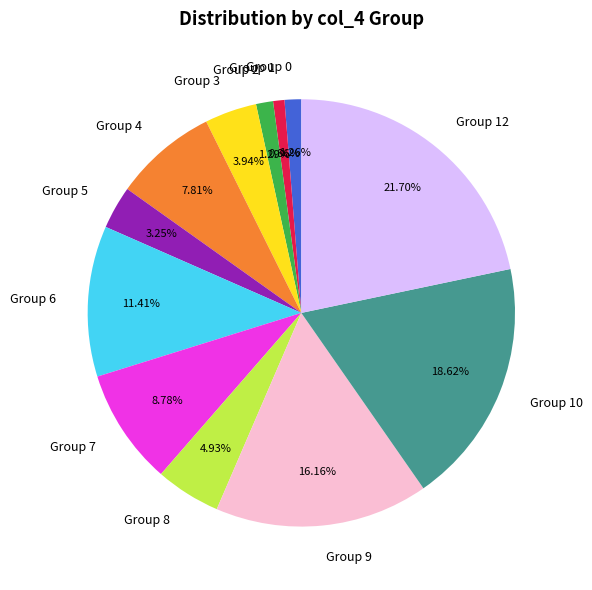

Which has a higher value, Group 3 or Group 1?

Group 3